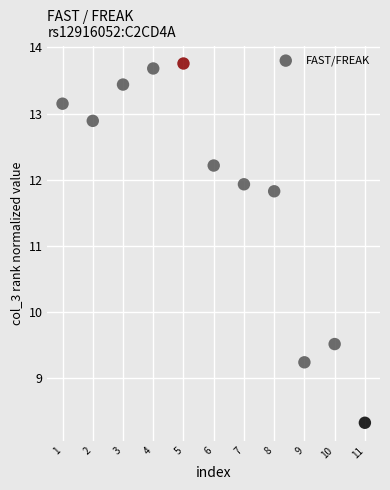

What is the range of X values (max minus min)?

10.0